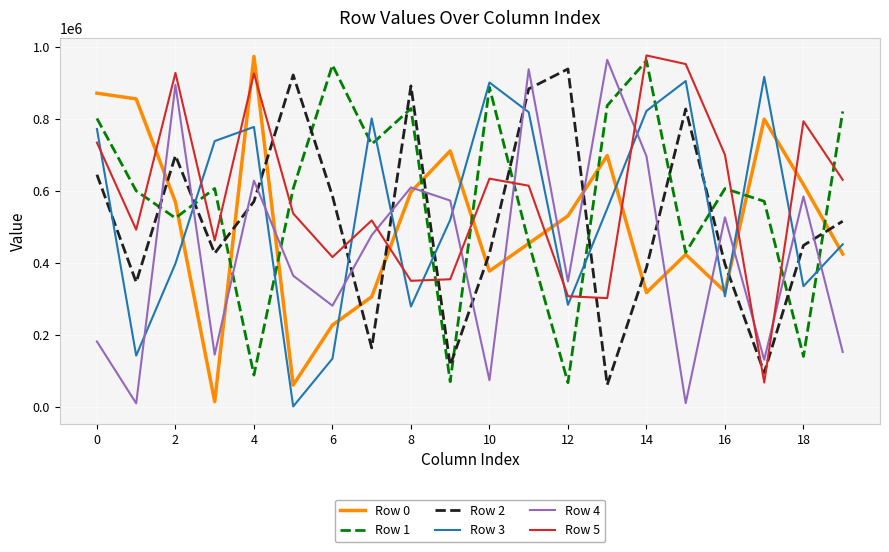

What is the lowest value of the Row 5 series?

69250